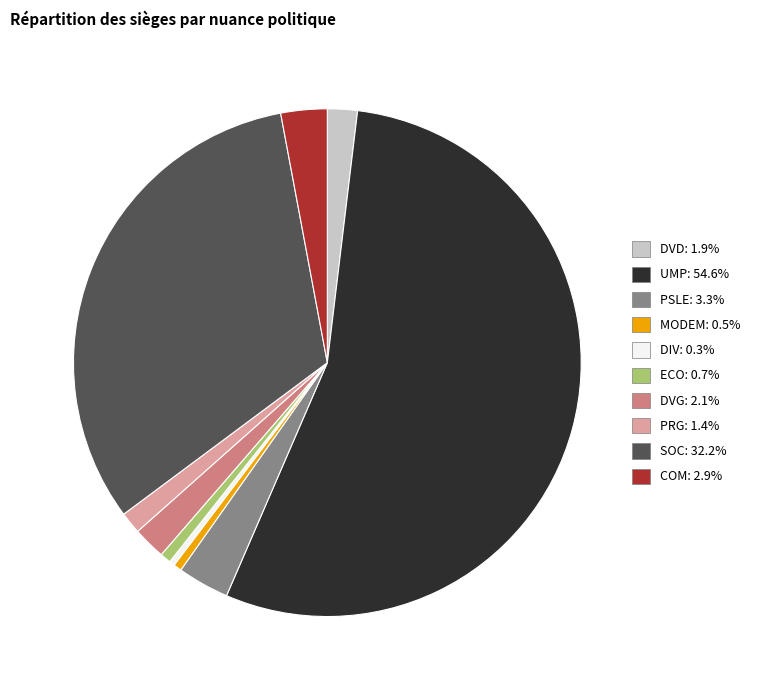

How many segments does this pie chart have?

10